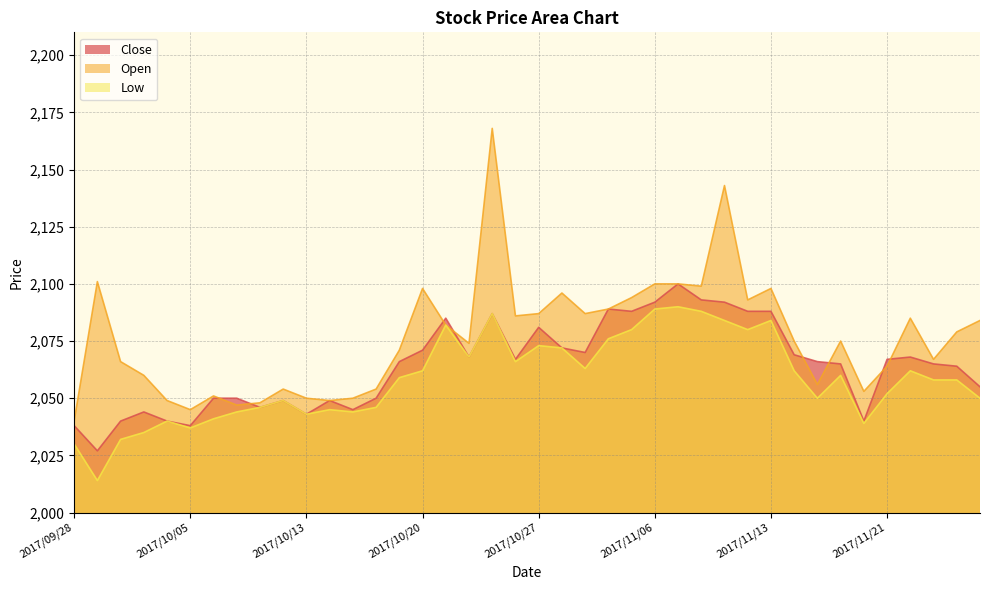

What position from the left is 2017/10/11?

9